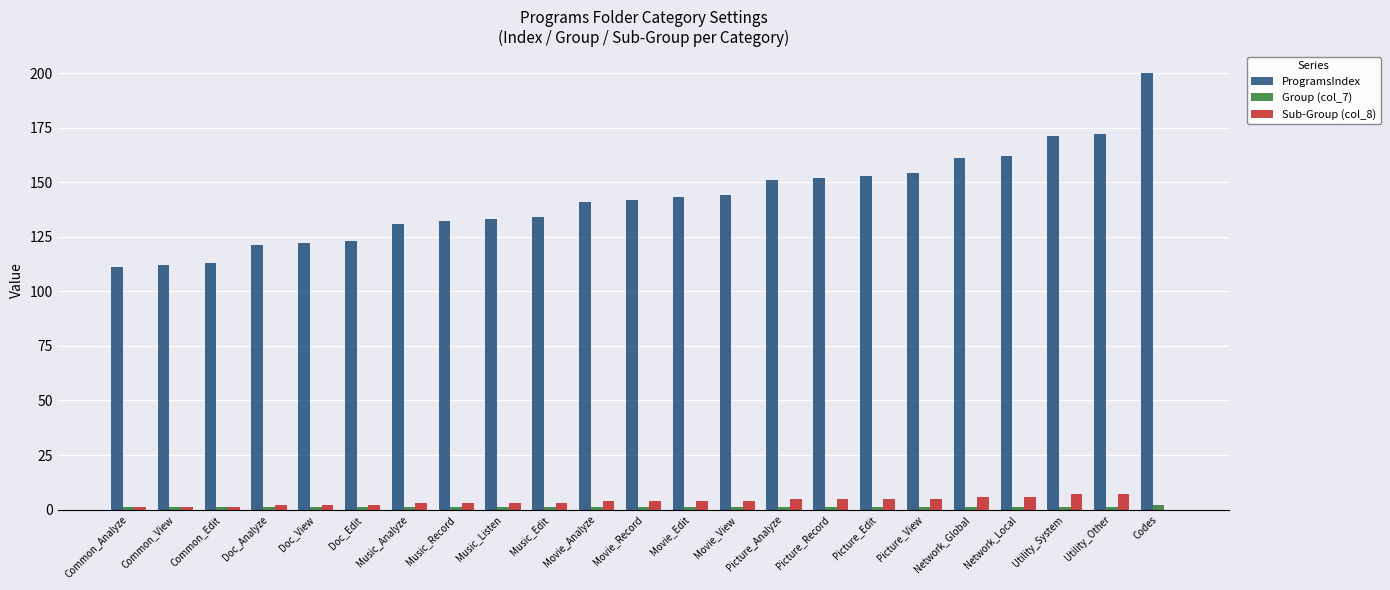

The value of ProgramsIndex at Utility_System is 171. True or false?

True